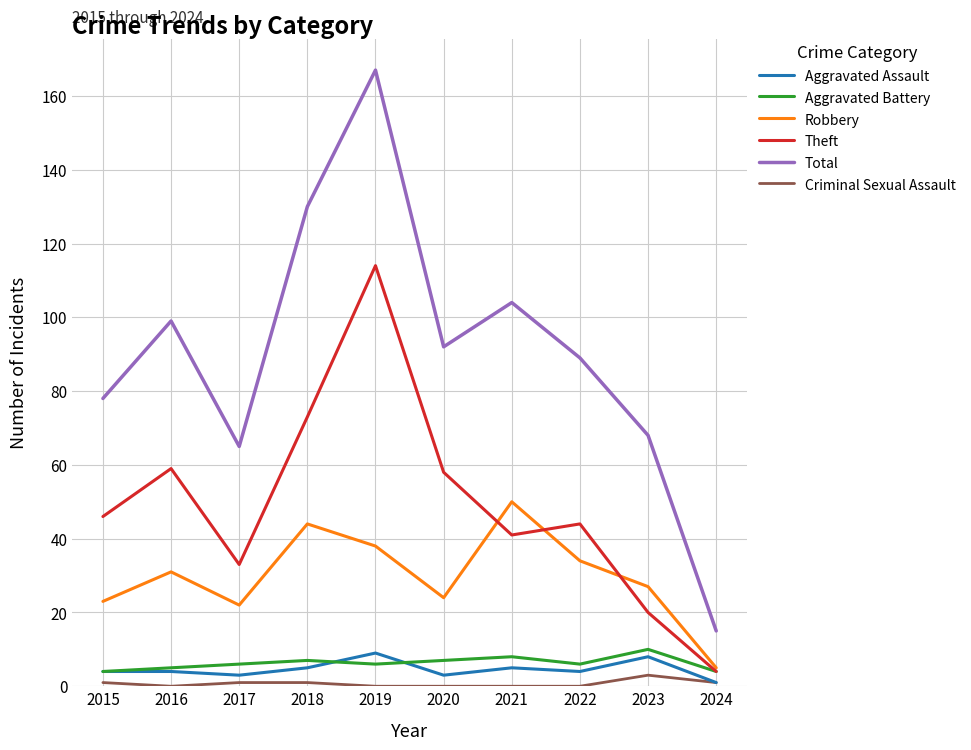

Is it true that Robbery equals 31 at 2016?

True